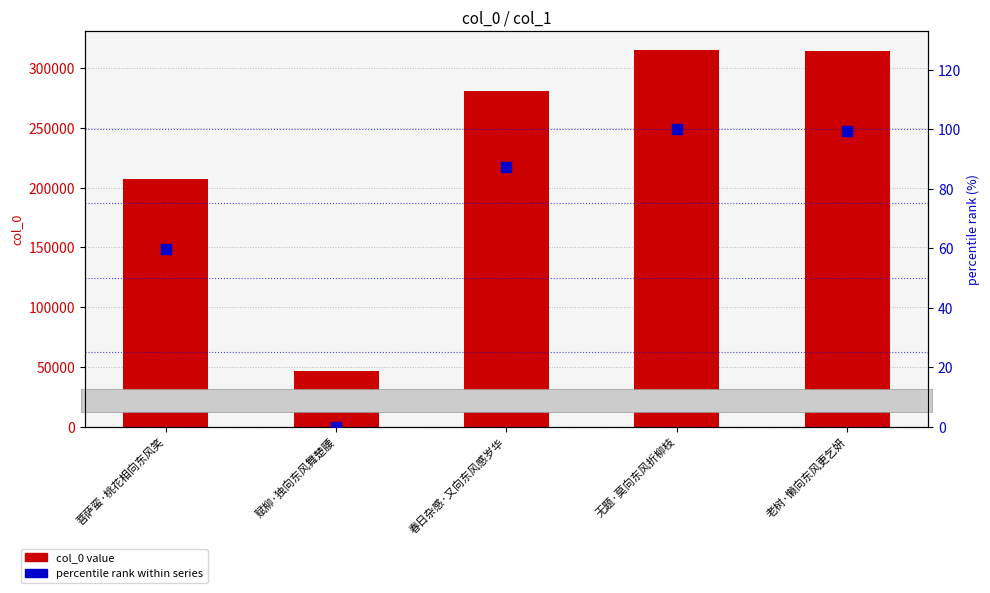

At which category is the sum across all series the highest?

无题·莫向东风折柳枝